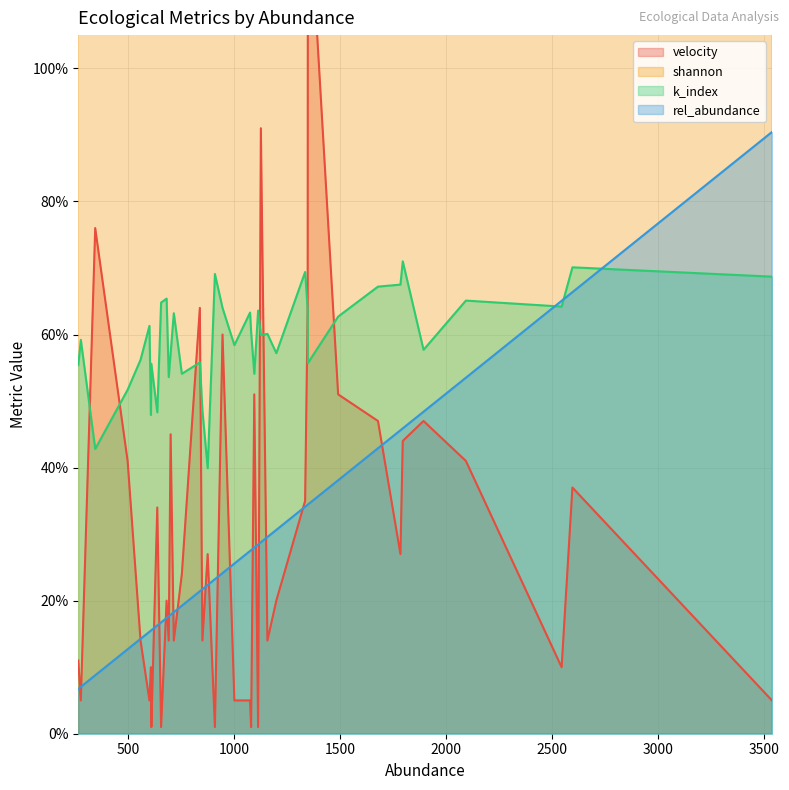

At which label does rel_abundance reach its peak?

3539